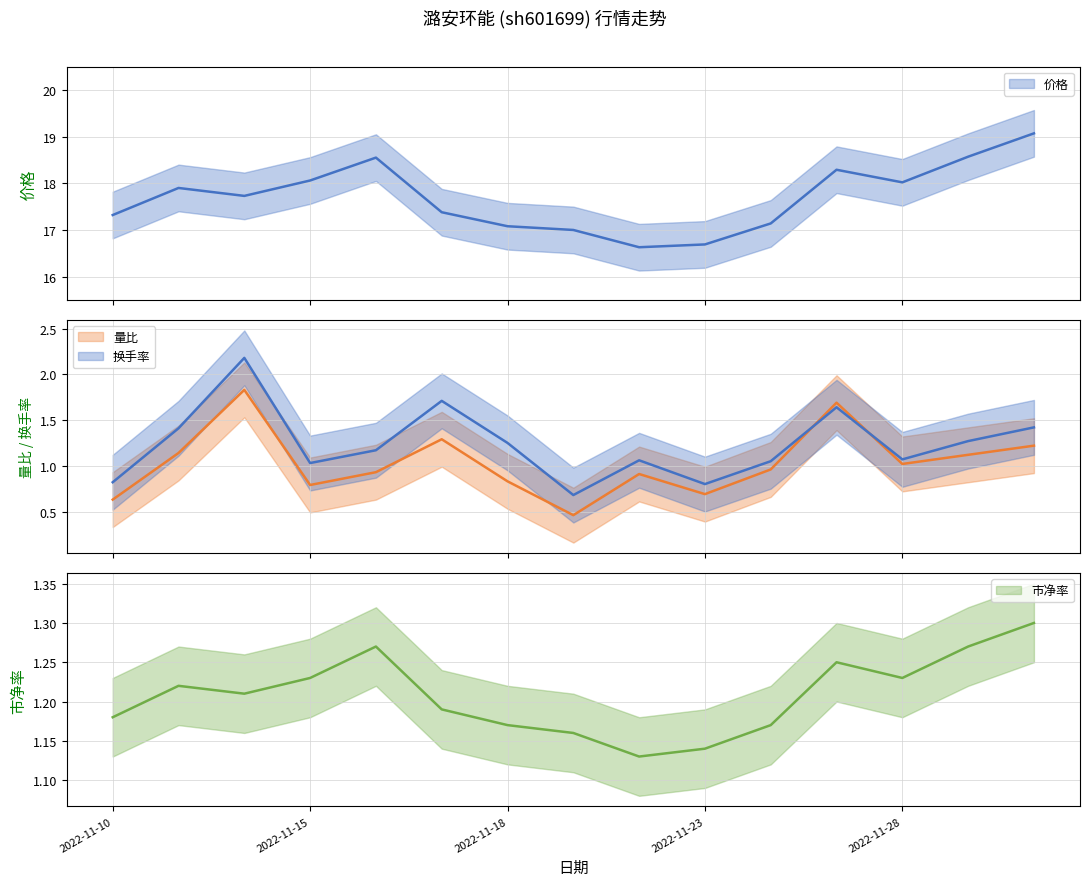

Is this an area chart (filled region under the line)?

No